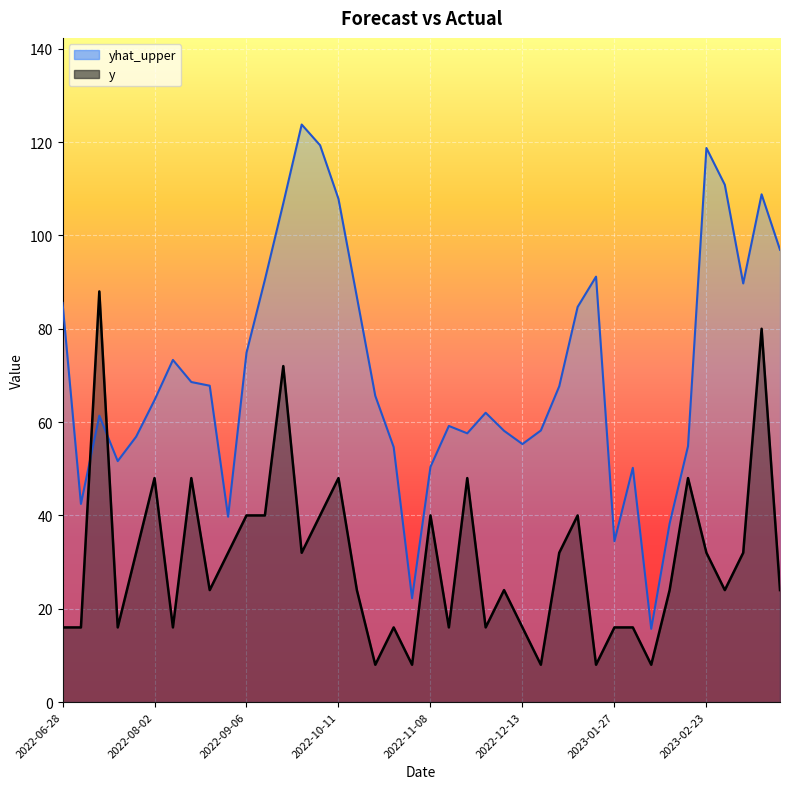

How many times do yhat_upper and y cross each other?

2